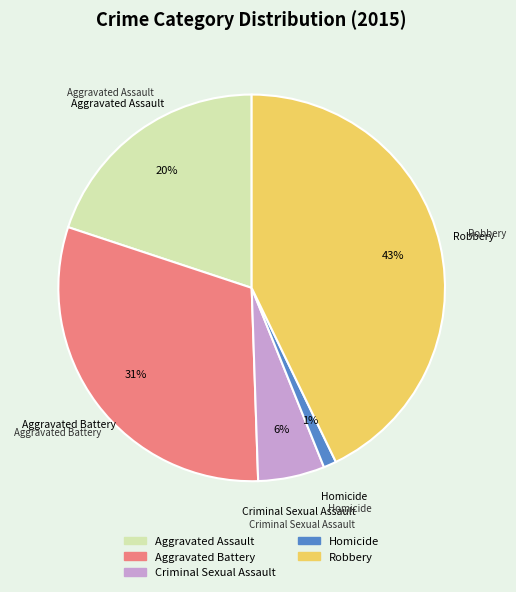

How many slices are in this pie chart?

5